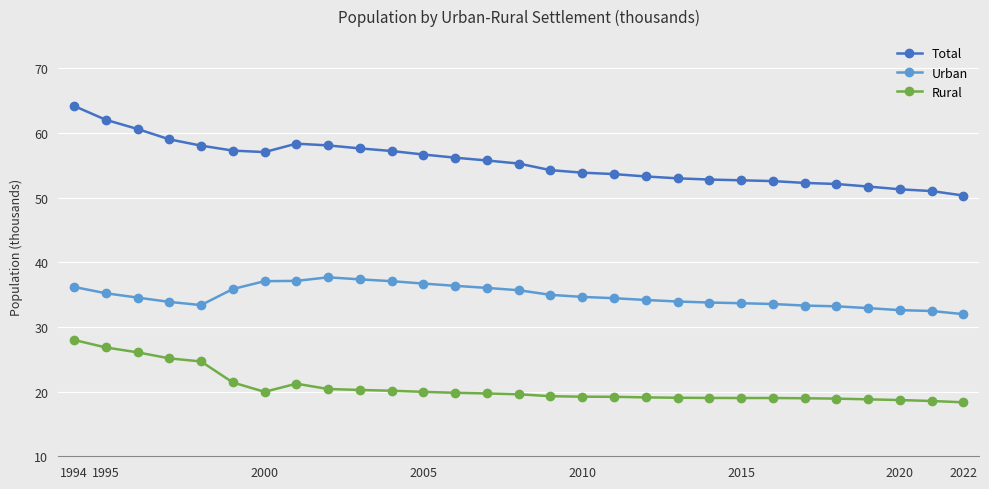

Which series has the widest spread of values?

Total